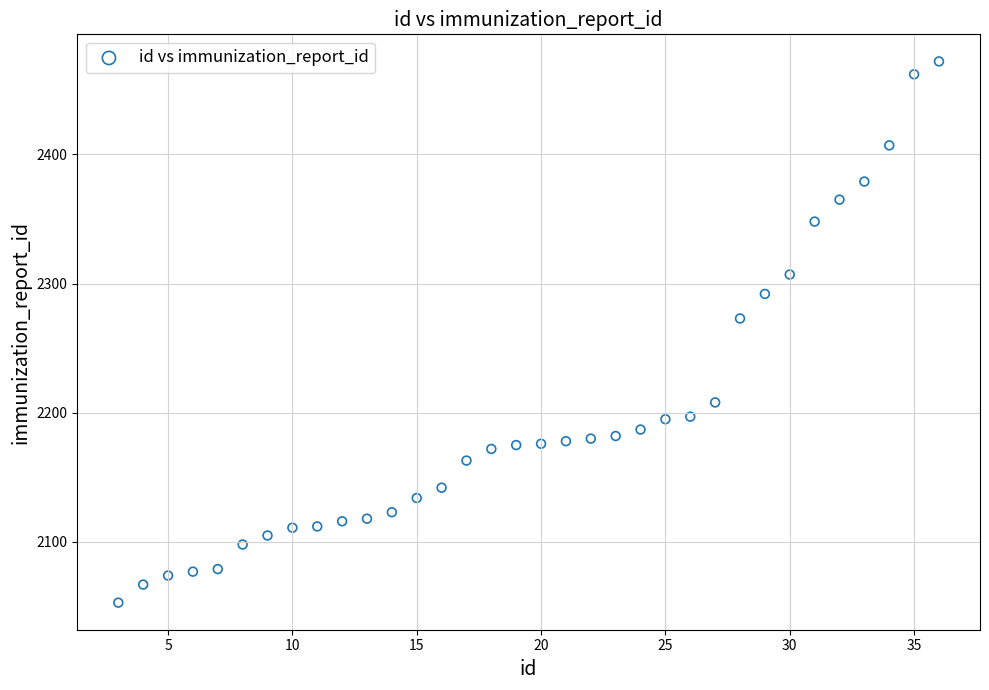

What Y value in the scatter plot is closest to 2262?

2273